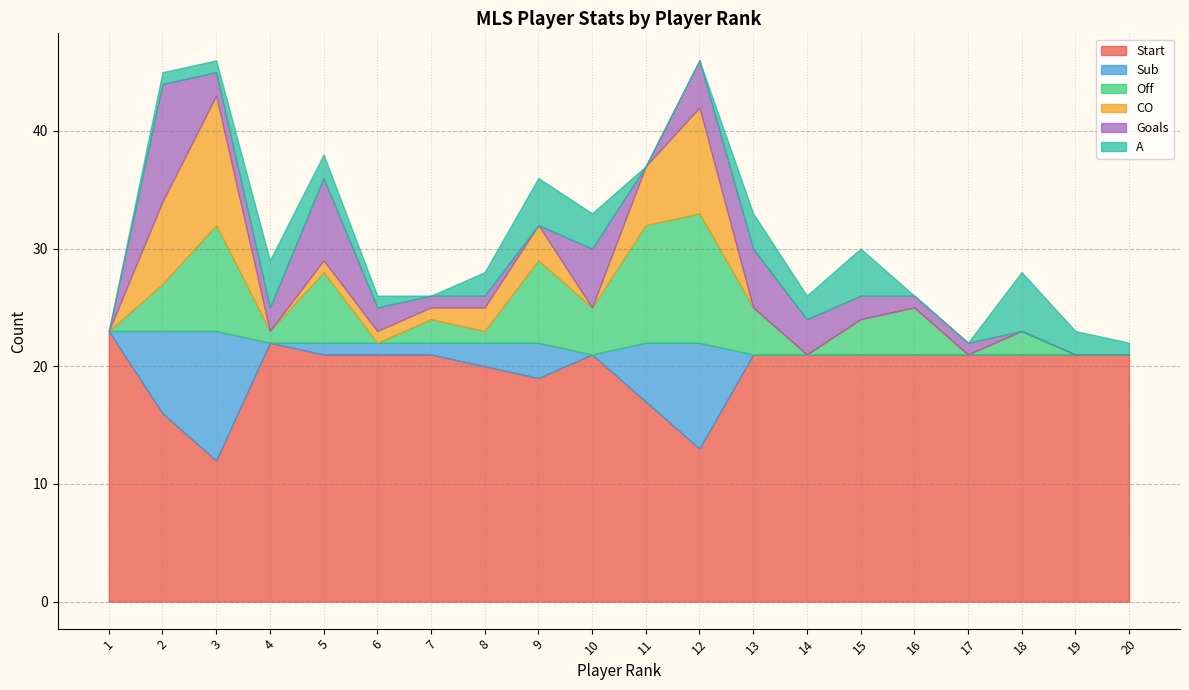

What is the difference between the maximum and minimum values in the CO series?

11